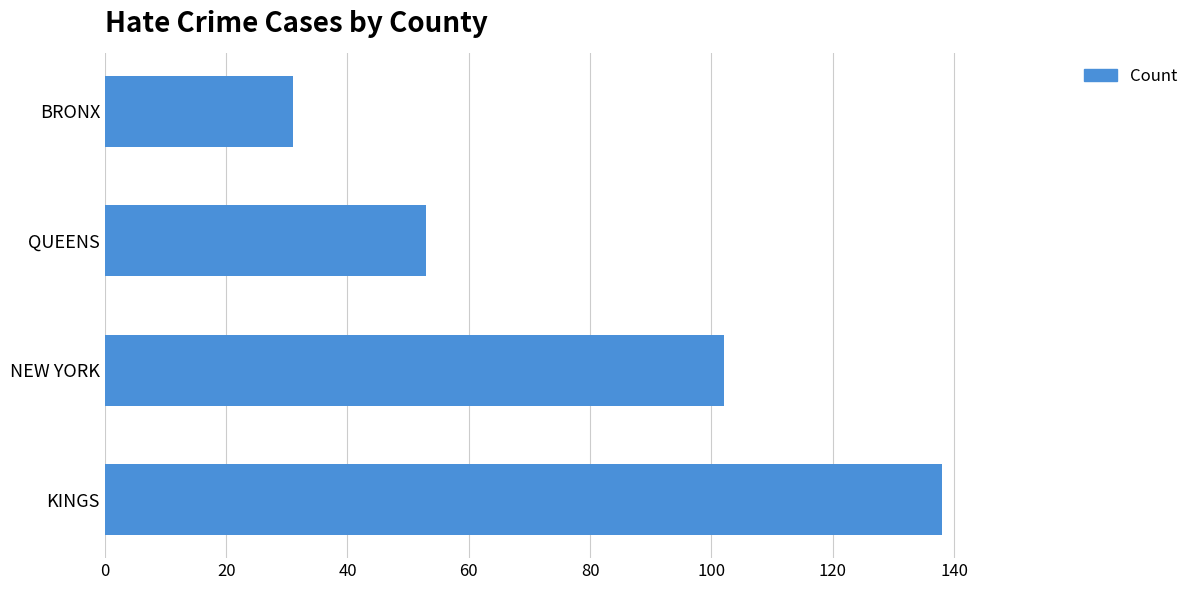

What is the difference between the maximum and minimum values?

107